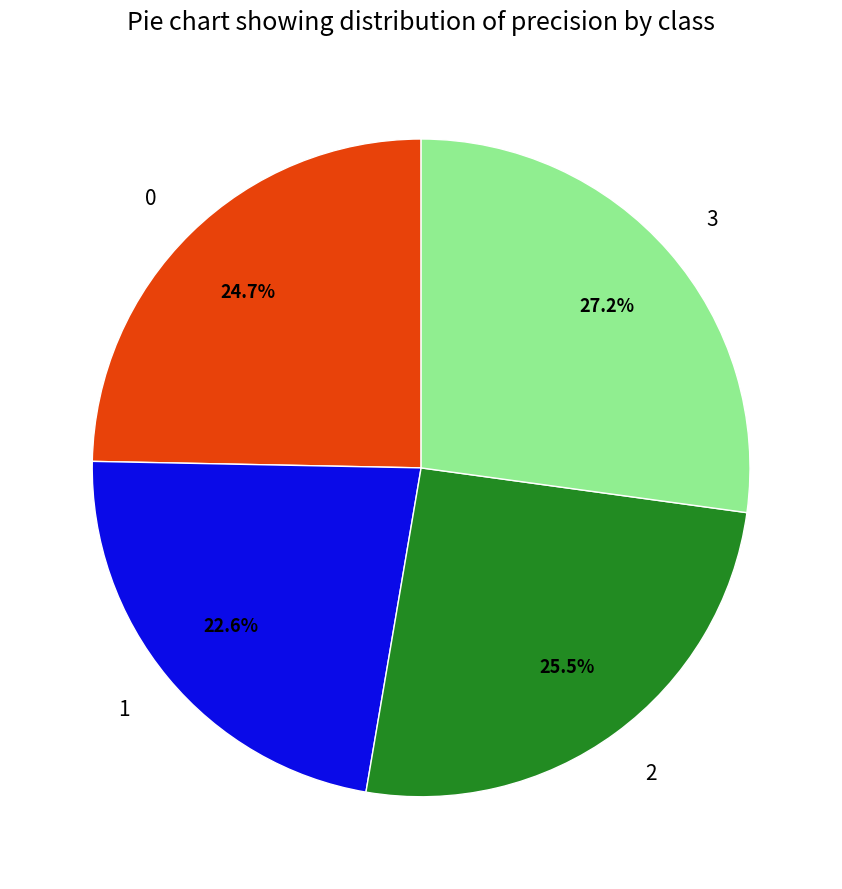

To the nearest percent, what is the difference between the largest and smallest slice percentages?

5%